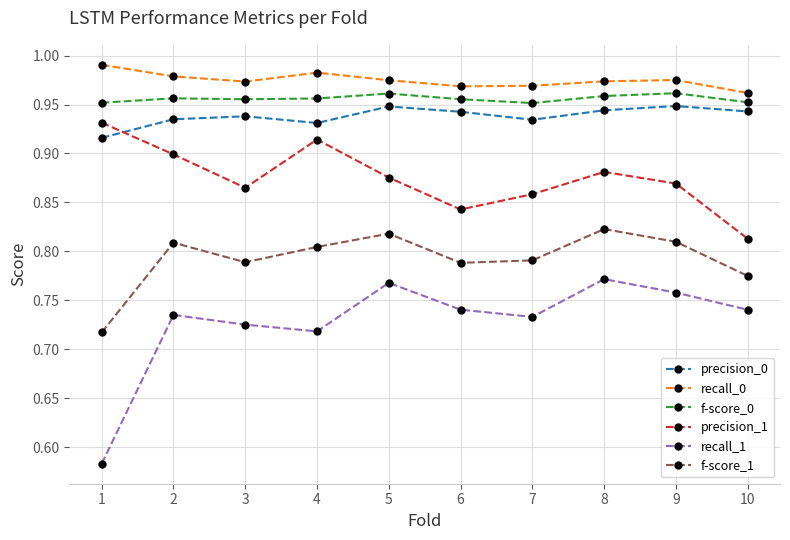

Which series has the largest total across all categories?

recall_0